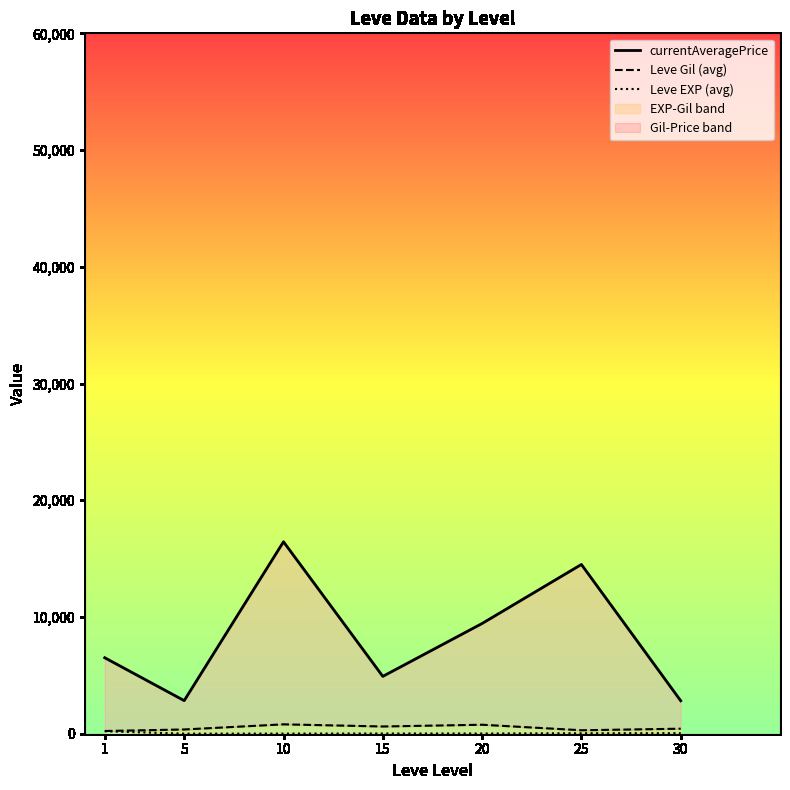

How many data points does each series have?

7